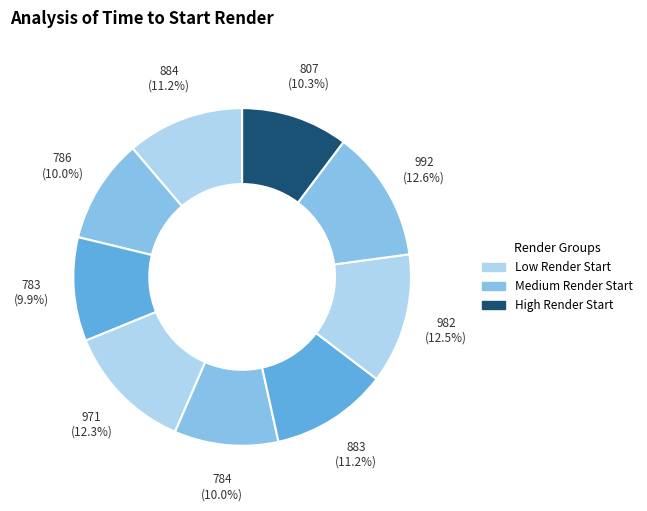

How many slices are in this pie chart?

9